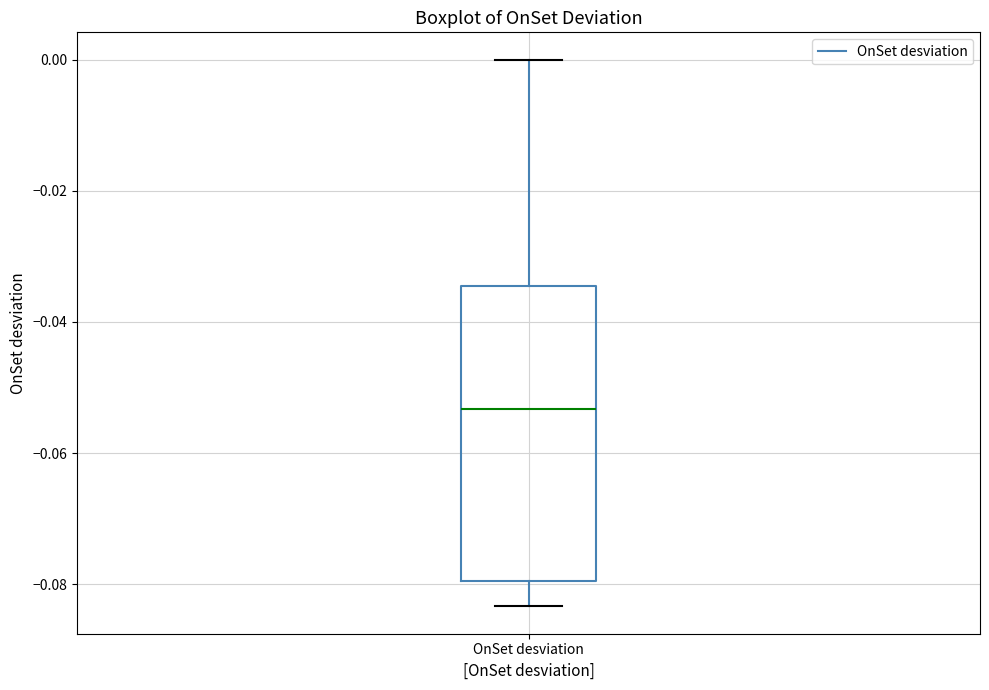

Read this box plot against the y-axis: the position of the median line, the range covered by the box, and the ends of both whiskers. The values are not printed on the chart, so give them approximately, as read against the axis.

median -0.054, box -0.080 to -0.034, whiskers -0.084 to 0.000